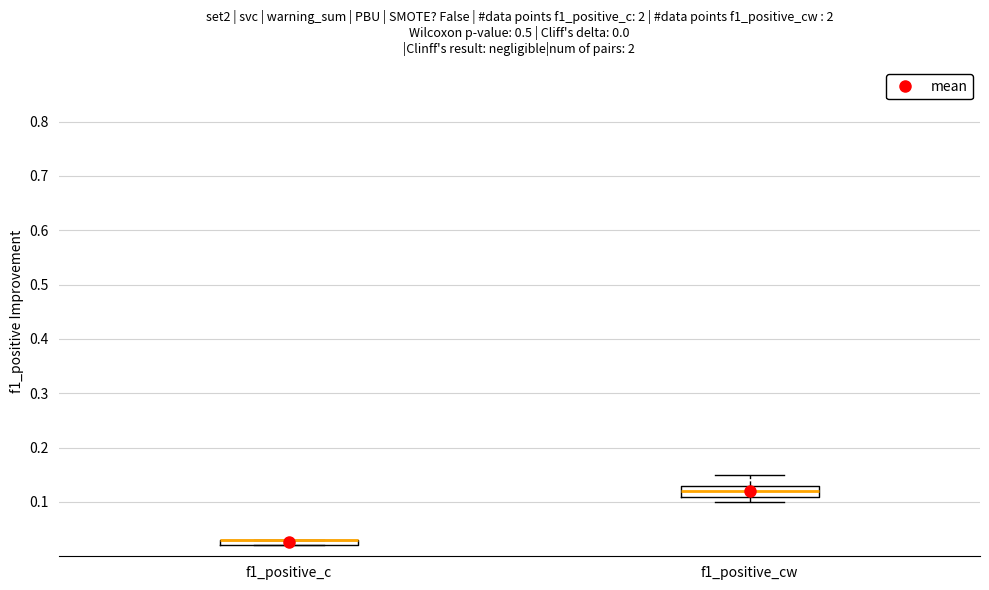

Comparing the boxes themselves (not the whiskers), which one is the tallest?

f1_positive_cw